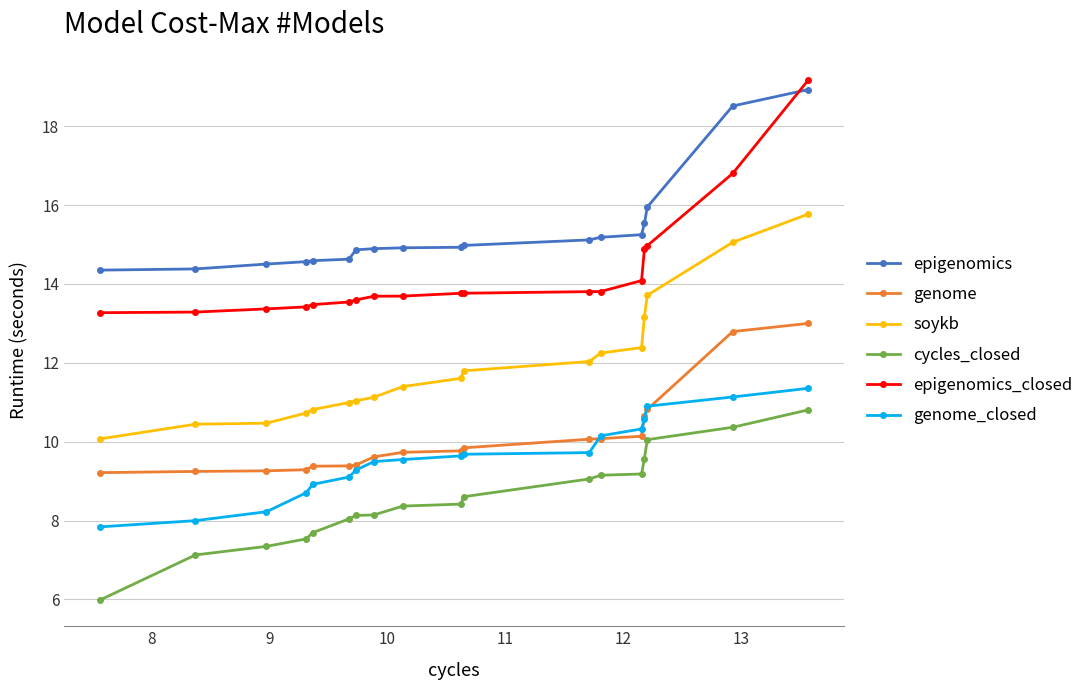

What is the average value of the soykb series?

11.9